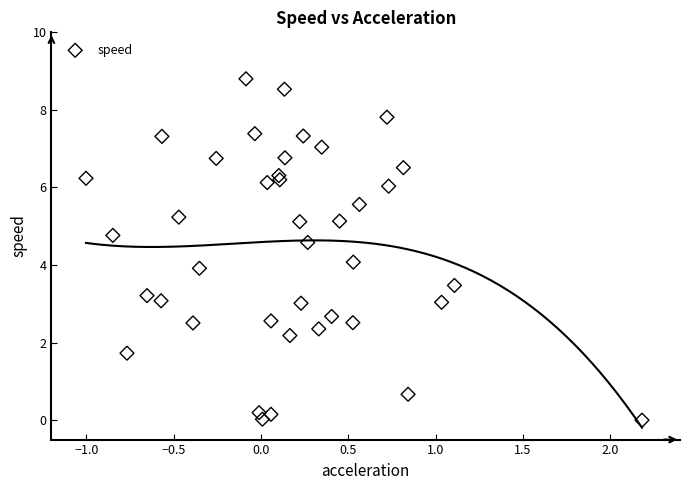

What is the range of X values (max minus min)?

3.2